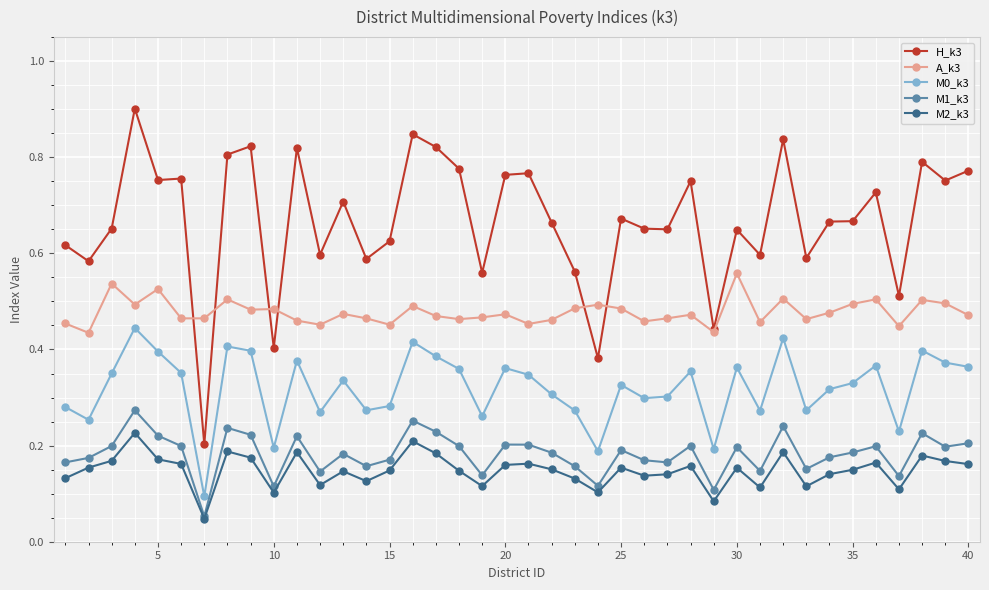

True or false: M0_k3 has more than 2 points higher than both neighbors.

True